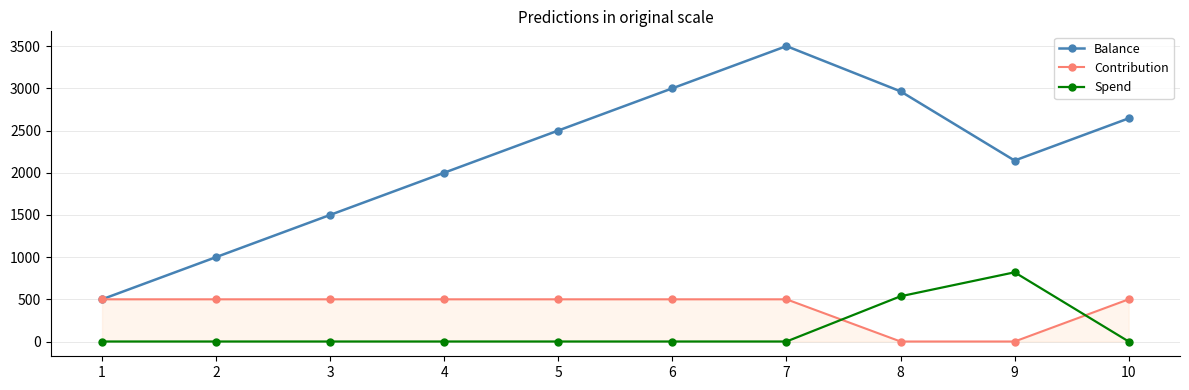

True or false: Balance has more than 0 points higher than both neighbors.

True